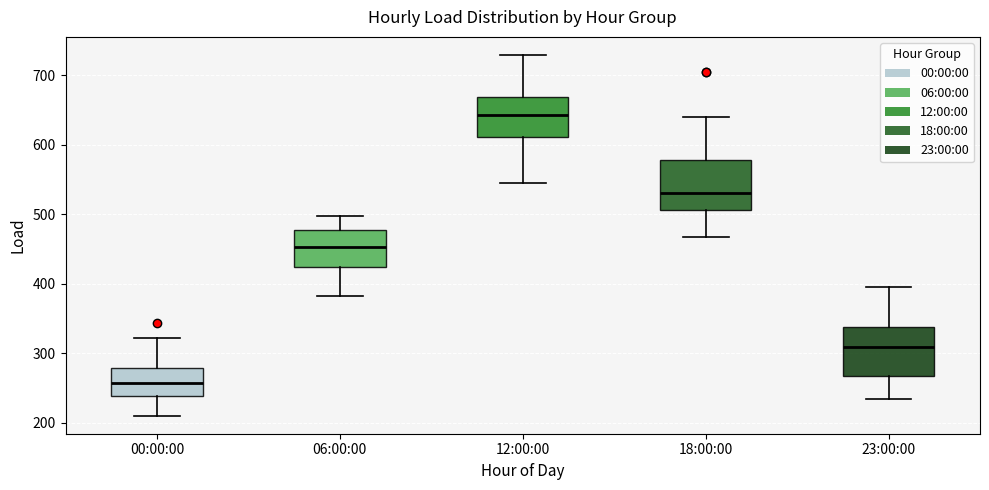

Where is the upper edge of the box for 18:00:00 on the y-axis? The values are not printed on the chart, so give them approximately, as read against the axis.

580